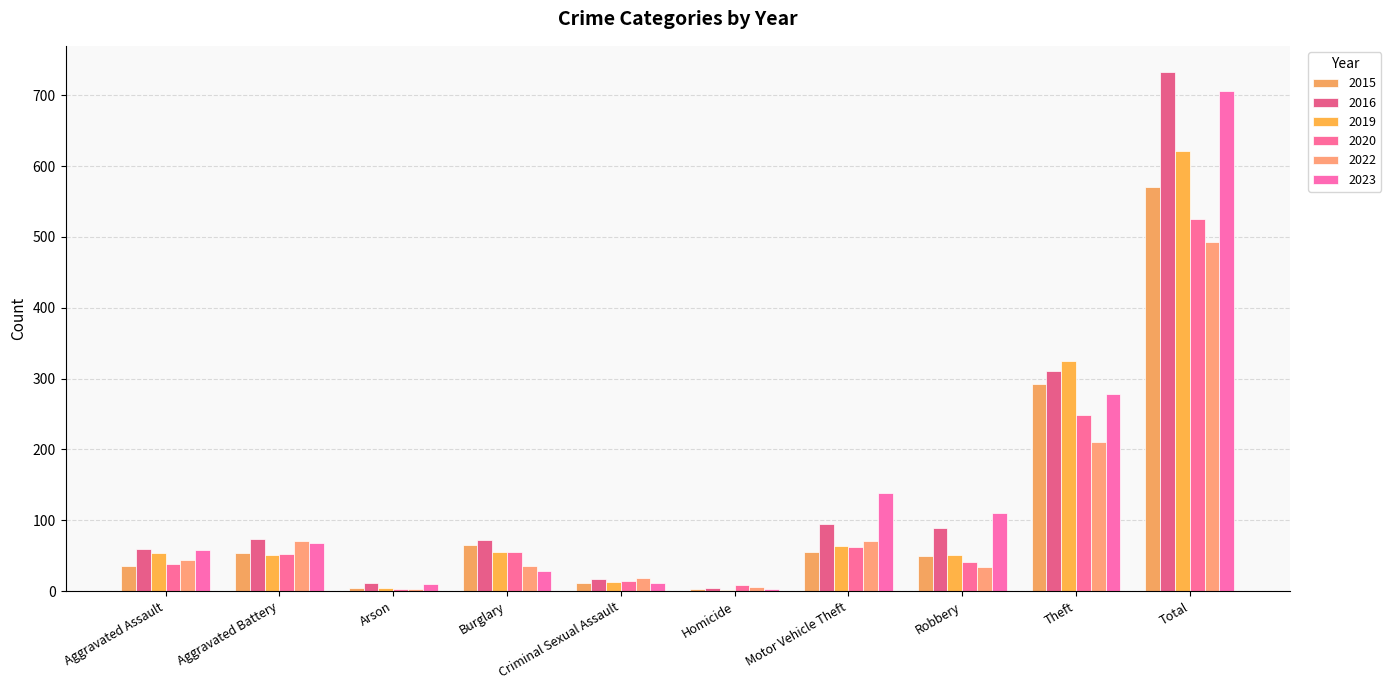

Reading left to right, what are all the values shown in this chart?

2015: 35	54	4	65	11	3	56	49	293	570
2016: 60	74	11	72	17	4	95	89	311	733
2019: 54	51	5	56	13	2	64	51	325	621
2020: 39	52	3	56	14	9	62	41	249	525
2022: 44	71	3	35	19	6	71	34	210	493
2023: 58	68	10	29	11	3	138	110	279	706